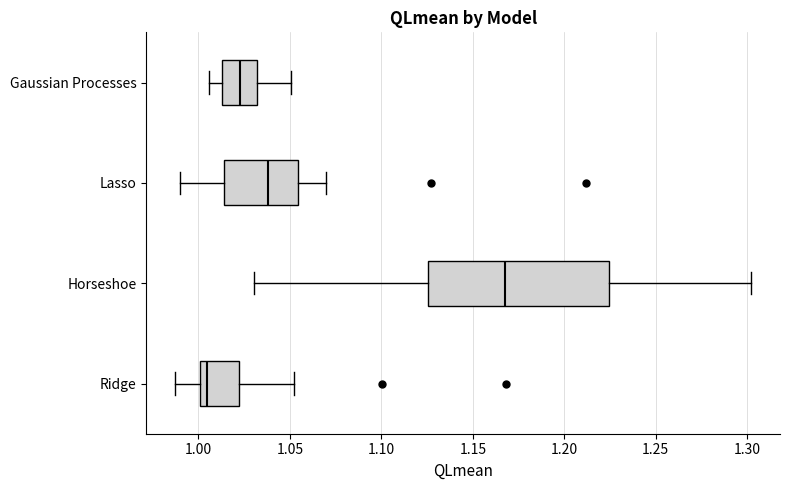

Where is the right edge of the box for Gaussian Processes on the x-axis? The values are not printed on the chart, so give them approximately, as read against the axis.

1.030